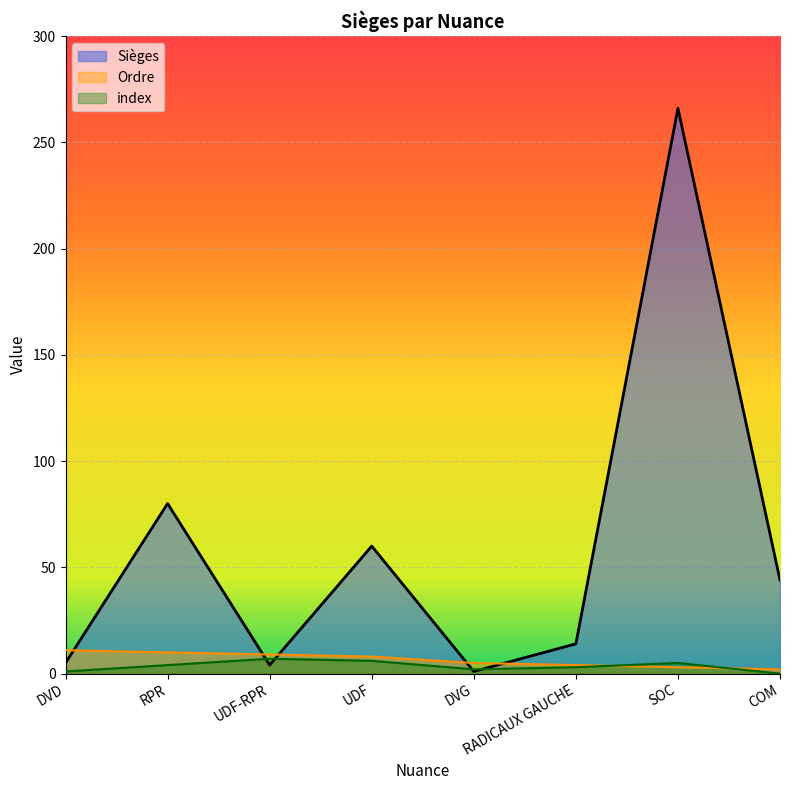

What is the sum of all index values?

28